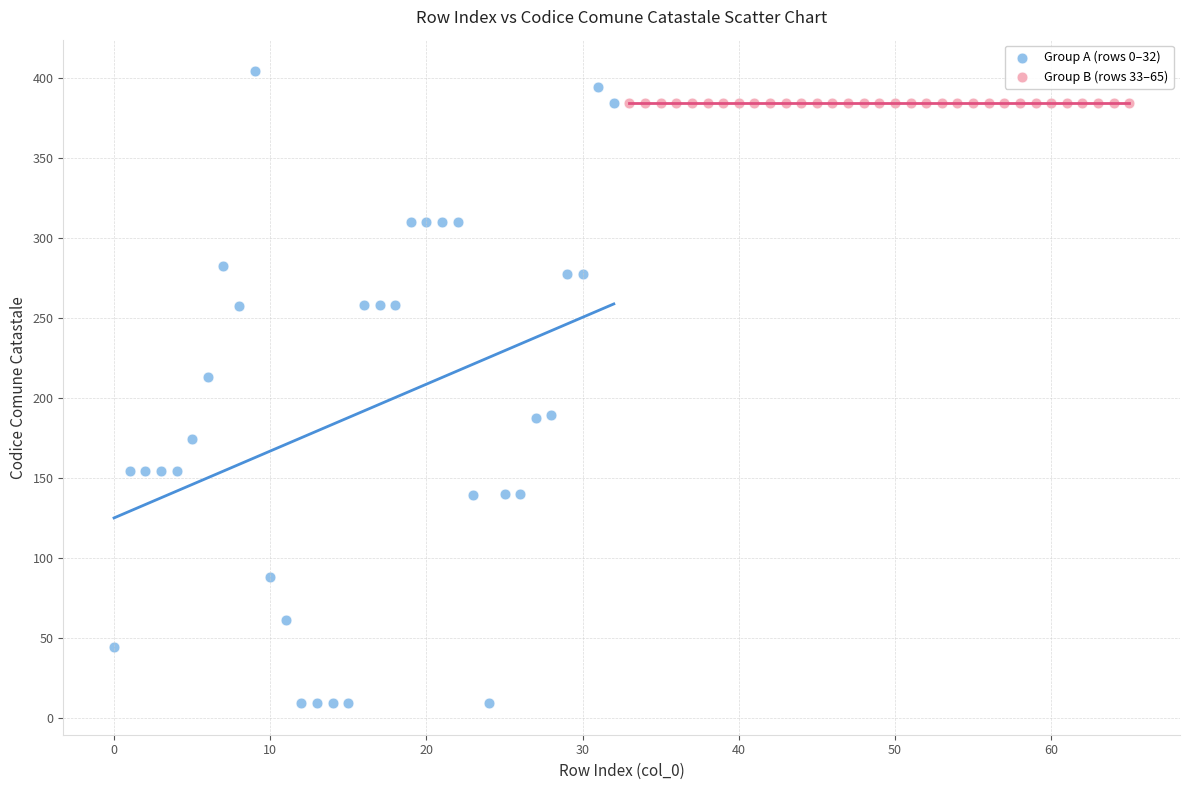

Which series reaches the minimum Y coordinate?

Group A (rows 0–32)